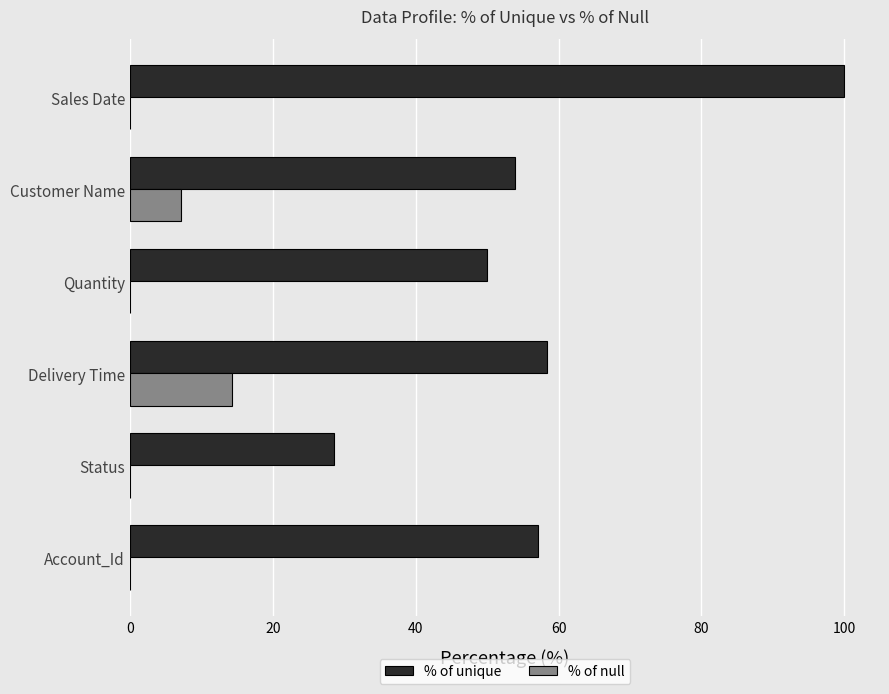

What value does the % of unique series have at Account_Id?

57.1